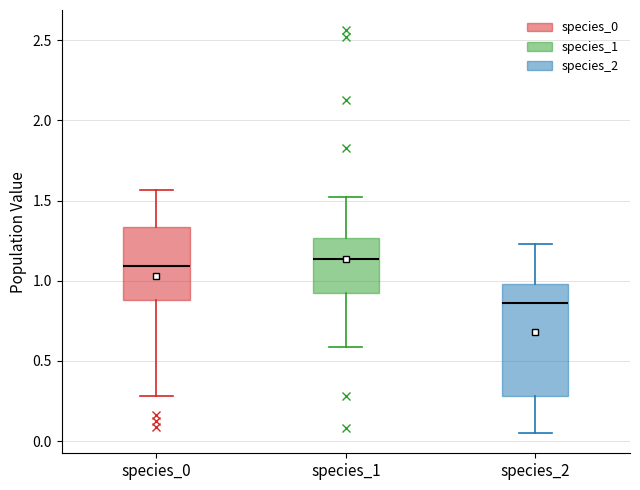

Reading left to right, read every box against the y-axis: the position of its median line, the range the box covers, and the ends of its whiskers. The values are not printed on the chart, so give them approximately, as read against the axis.

species_0: median 1.10, box 0.90 to 1.35, whiskers 0.30 to 1.55
species_1: median 1.15, box 0.95 to 1.25, whiskers 0.60 to 1.50
species_2: median 0.85, box 0.30 to 1.00, whiskers 0.05 to 1.25